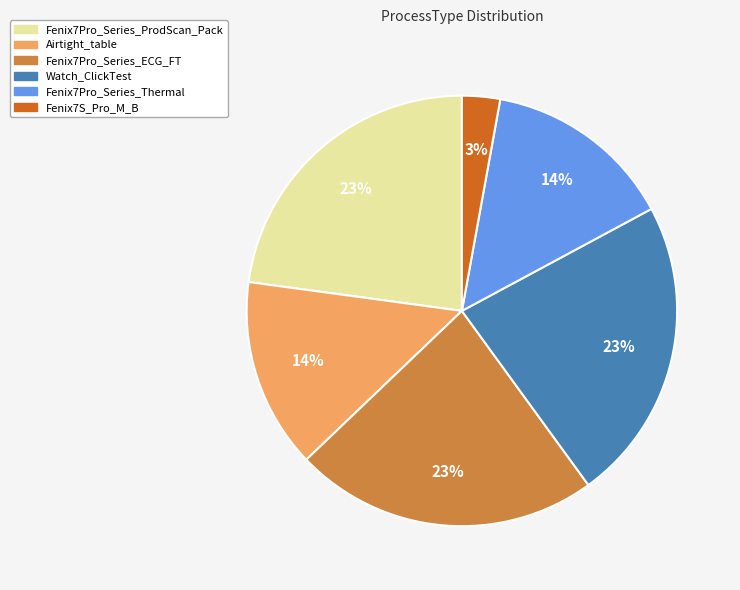

What percentage is the Fenix7Pro_Series_ProdScan_Pack slice, to the nearest percent?

23%